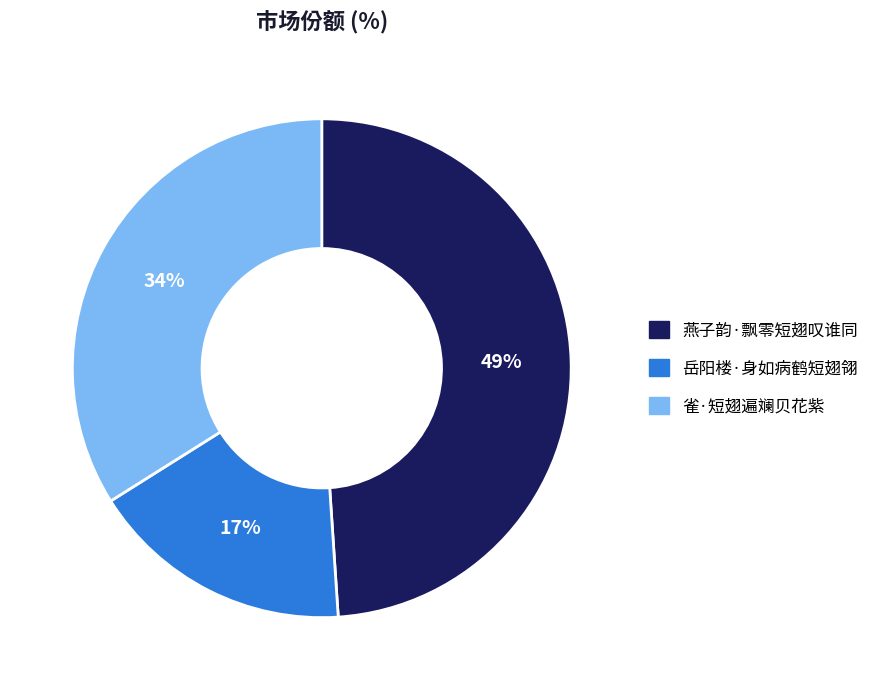

Rank the categories by value from highest to lowest.

燕子韵·飘零短翅叹谁同, 雀·短翅遍斓贝花紫, 岳阳楼·身如病鹤短翅翎